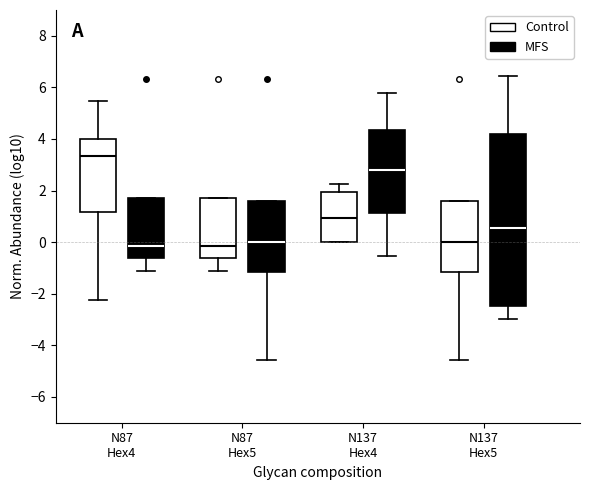

Reading left to right, transcribe this box plot: for each box, give where its median line is, the range the box spans, and where its two whiskers end, as read against the y-axis. The values are not printed on the chart, so give them approximately, as read against the axis.

N87 Hex4 (Control): median 3.4, box 1.2 to 4.0, whiskers -2.2 to 5.4
N87 Hex4 (MFS): median -0.2, box -0.6 to 1.6, whiskers -1.2 to 1.6
N87 Hex5 (Control): median -0.2, box -0.6 to 1.6, whiskers -1.2 to 1.6
N87 Hex5 (MFS): median 0.0, box -1.2 to 1.6, whiskers -4.6 to 1.6
N137 Hex4 (Control): median 1.0, box 0.0 to 2.0, whiskers 0.0 to 2.2
N137 Hex4 (MFS): median 2.8, box 1.2 to 4.4, whiskers -0.6 to 5.8
N137 Hex5 (Control): median 0.0, box -1.2 to 1.6, whiskers -4.6 to 1.6
N137 Hex5 (MFS): median 0.6, box -2.4 to 4.2, whiskers -3.0 to 6.4